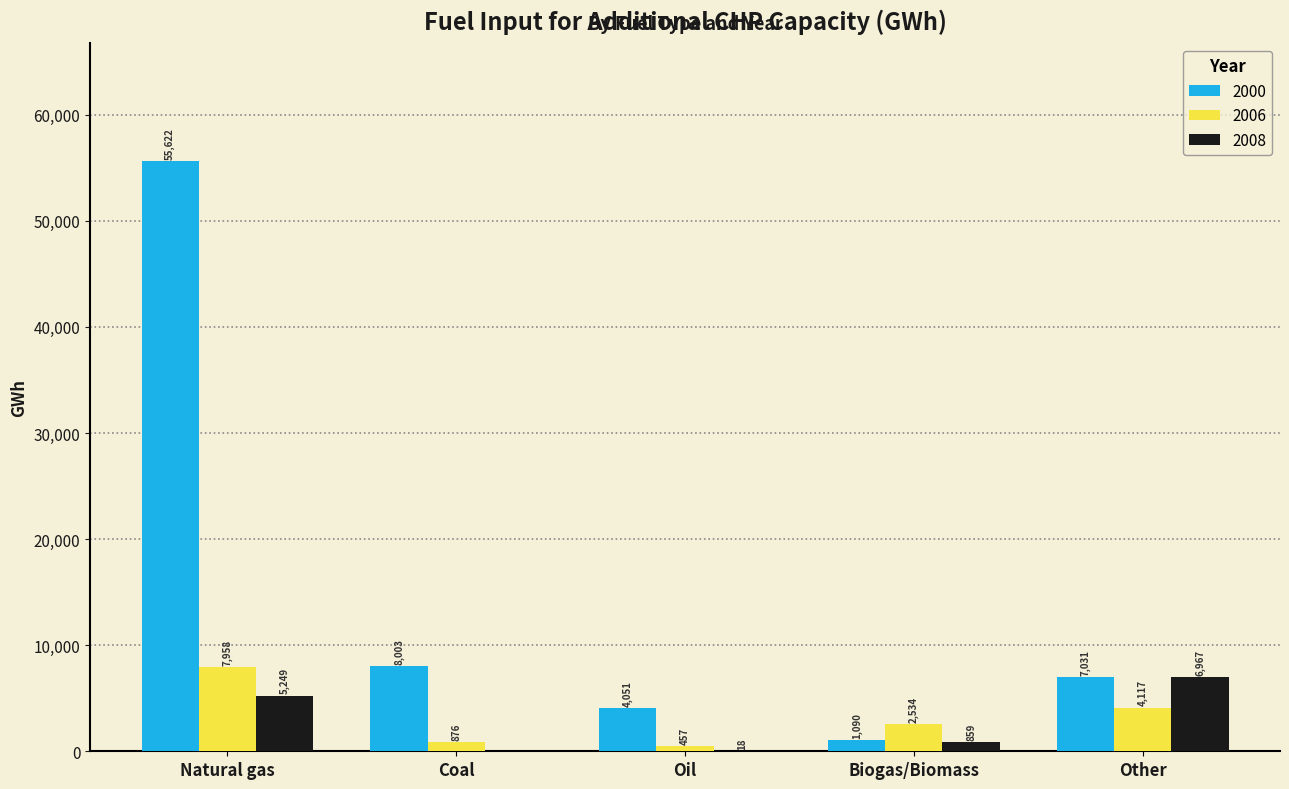

What is the highest value of the 2006 series?

7957.9